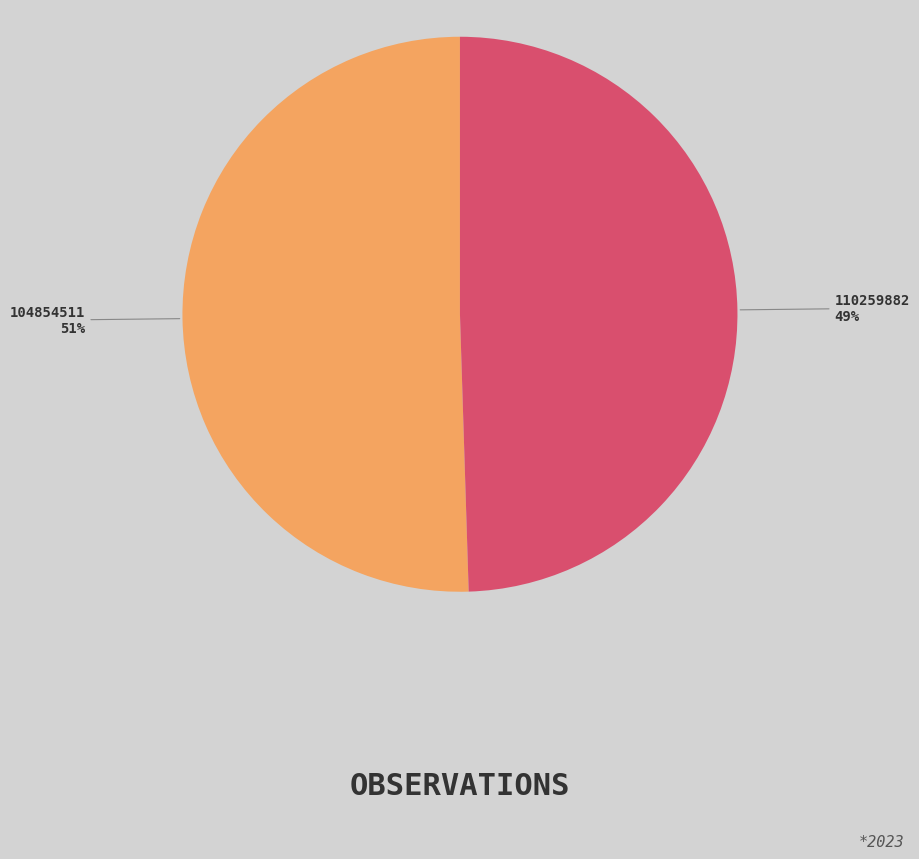

Is there a majority slice in this chart?

Yes